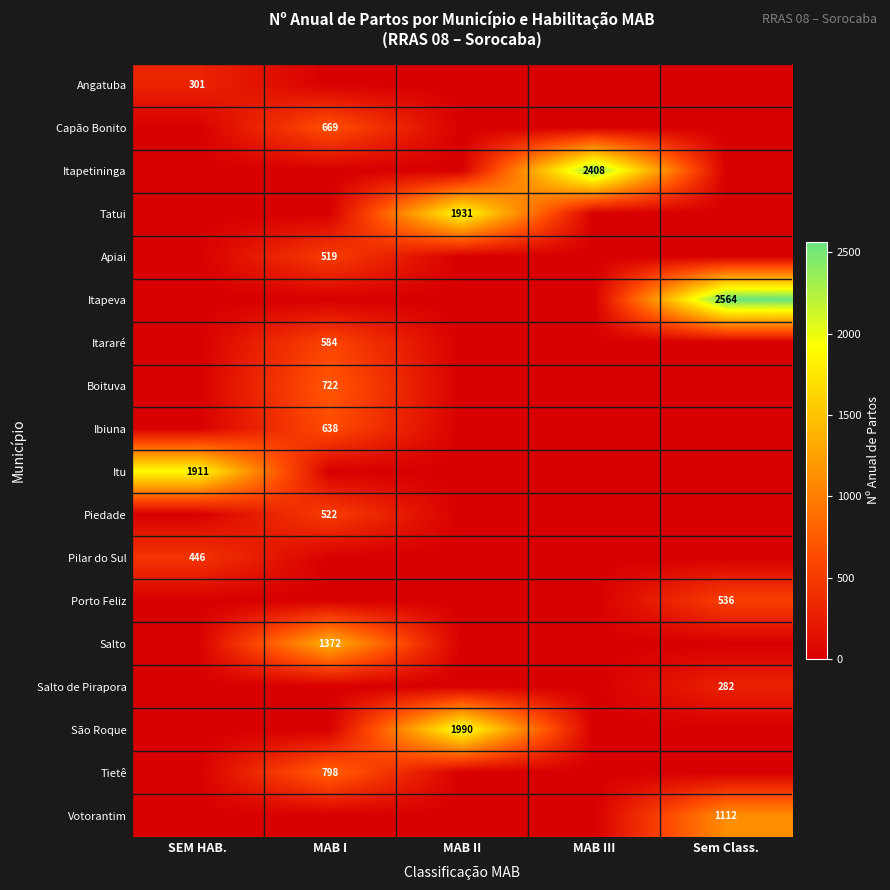

The Tietê series shows 798 at MAB I. True or false?

True